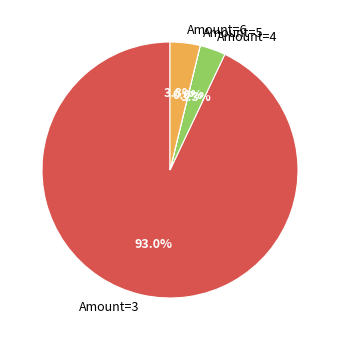

Between Amount=3 and Amount=4, which is larger?

Amount=3